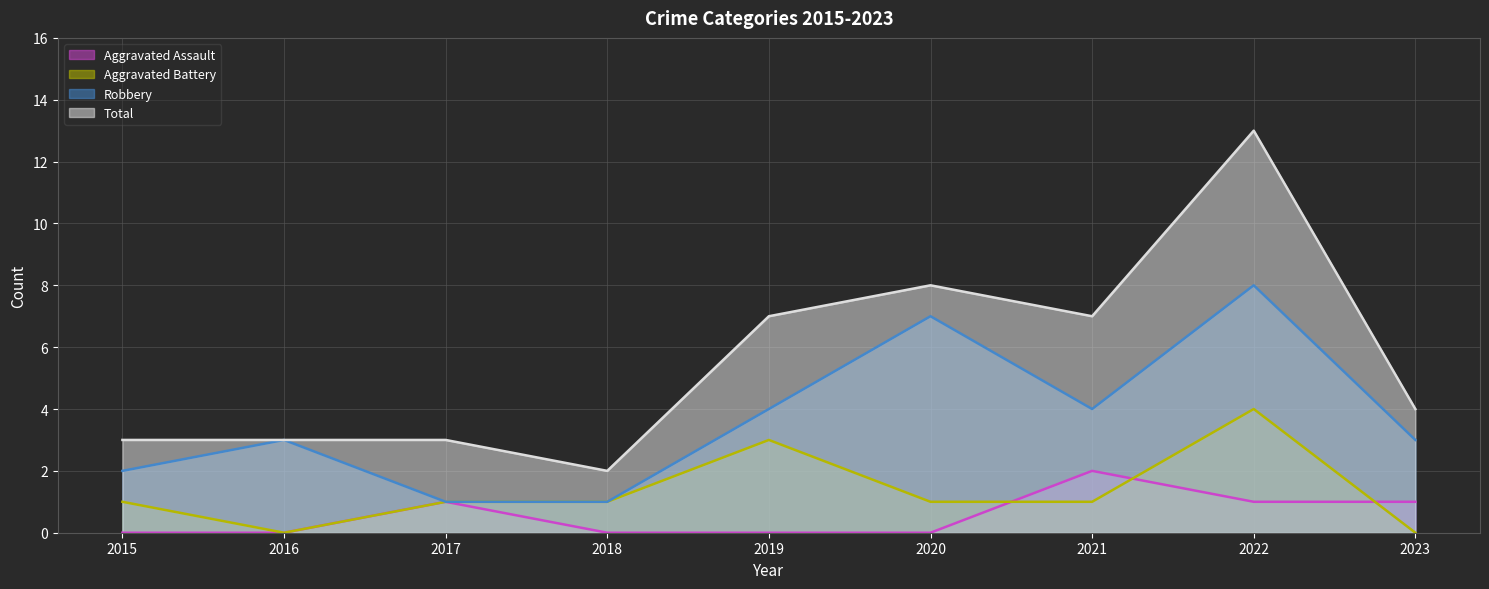

True or false: Aggravated Battery has a value of 1 at 2021.

True